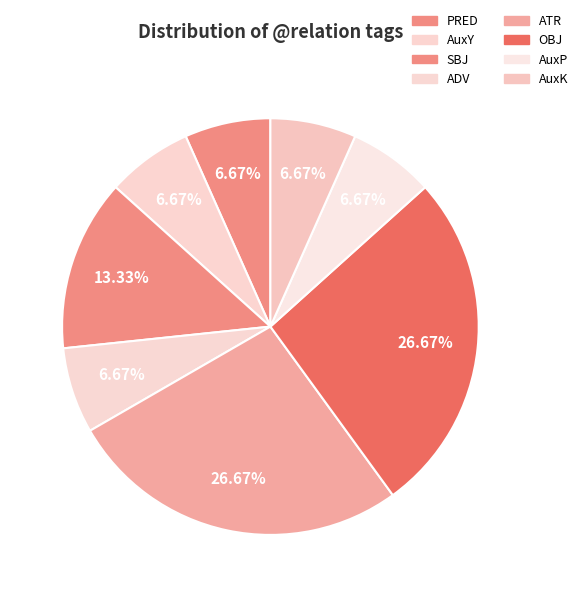

To the nearest percent, what is the combined percentage of AuxP and SBJ?

20%